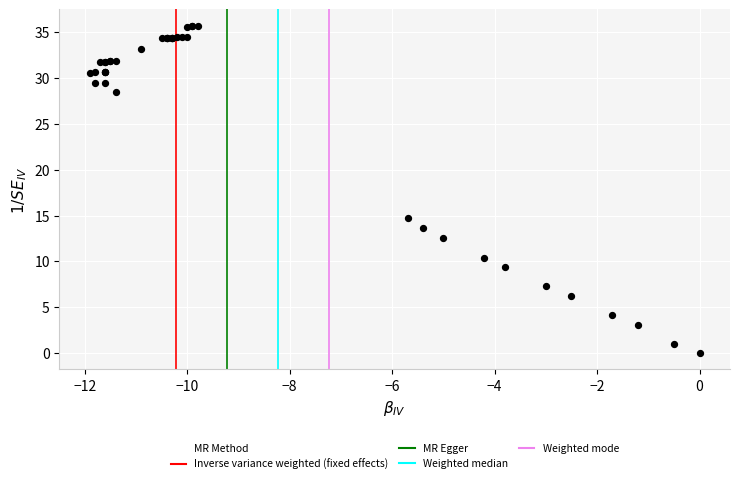

What Y value in the scatter plot is closest to 17?

14.7